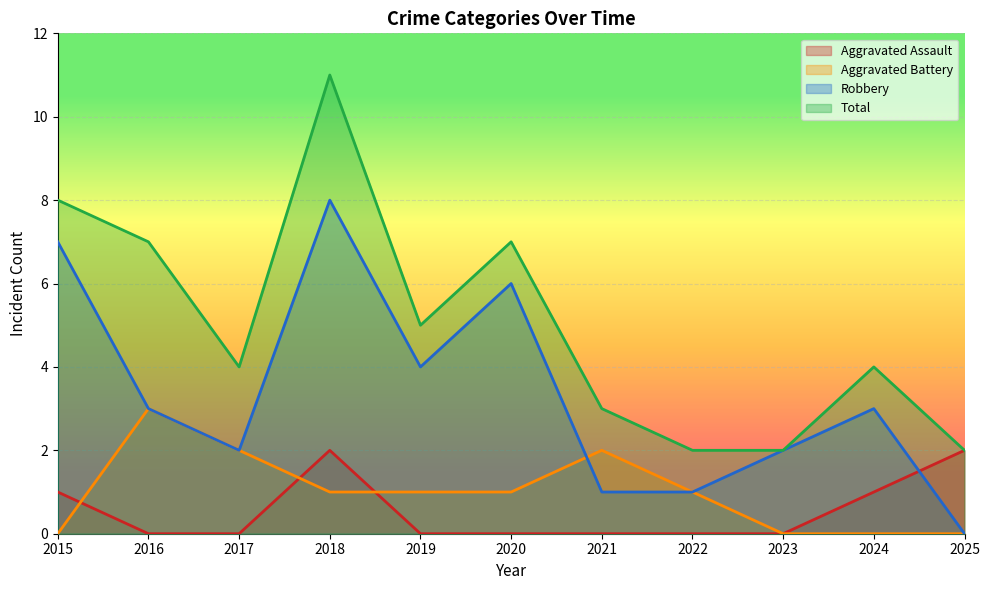

Where is Total nearest to the value 6?

2016